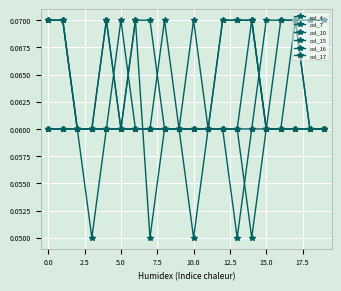

Where is the first local minimum for col_10?

5.0